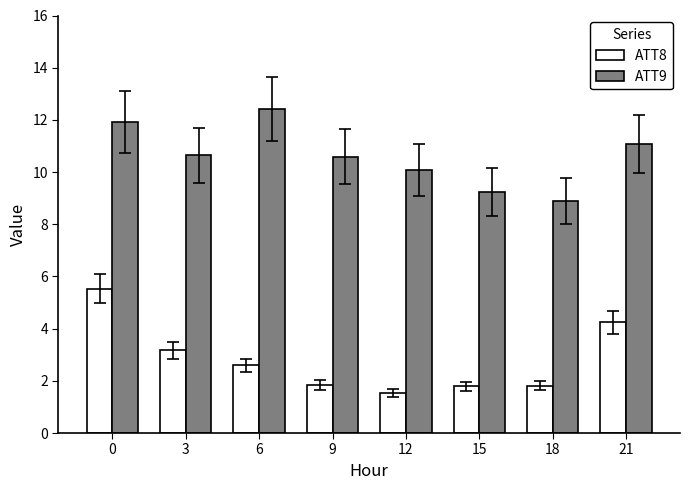

Which series has the largest total across all categories?

ATT9